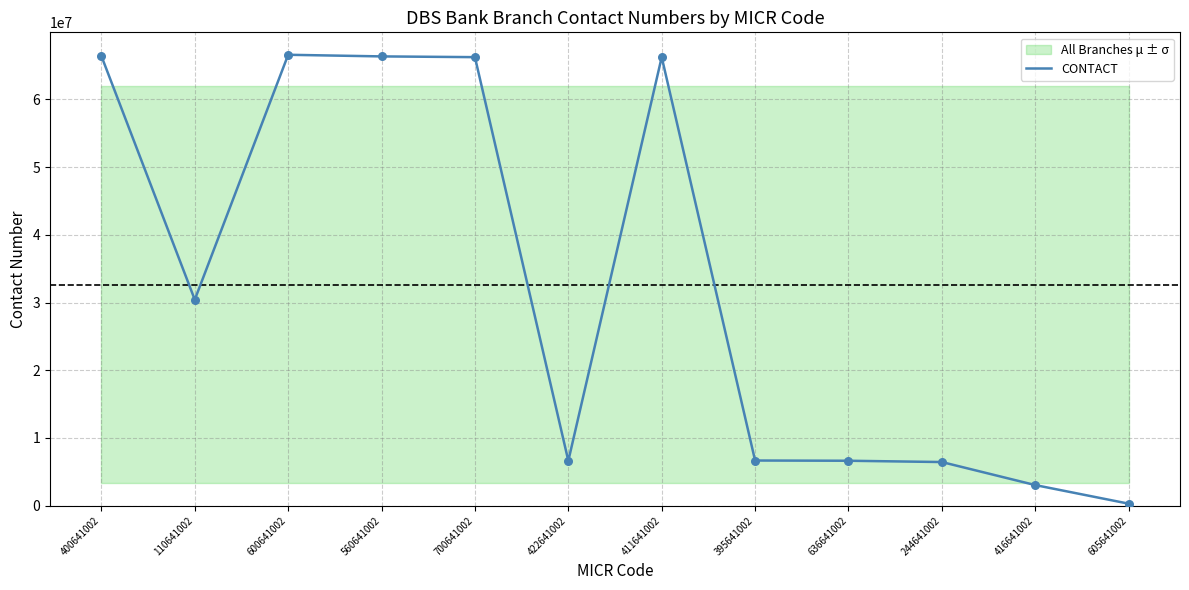

What is the ratio of the value at 400641002 to the value at 411641002?

1.0